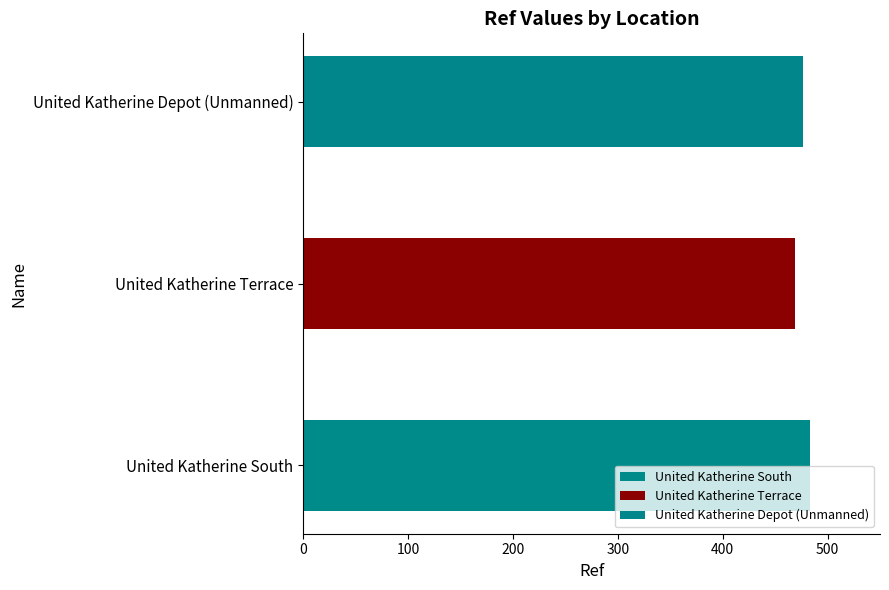

What is the change in value from United Katherine Terrace to United Katherine Depot (Unmanned)?

+8